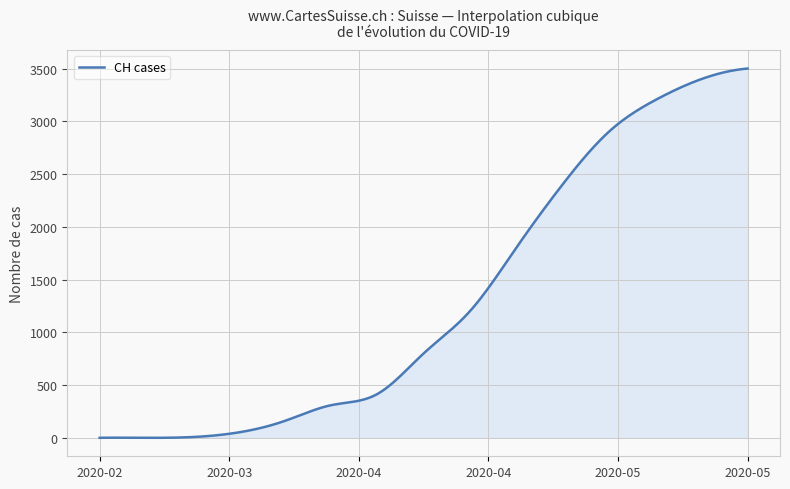

What is the difference between the maximum and minimum values?

3500.2